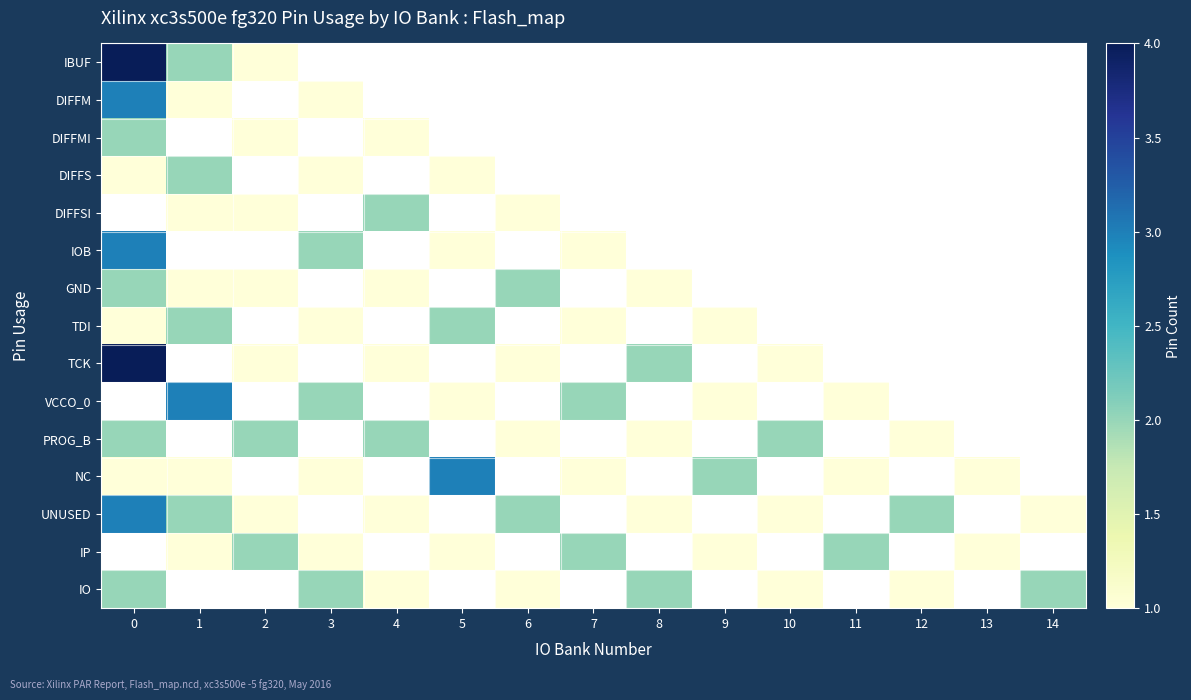

Count the number of categories in the chart.

15